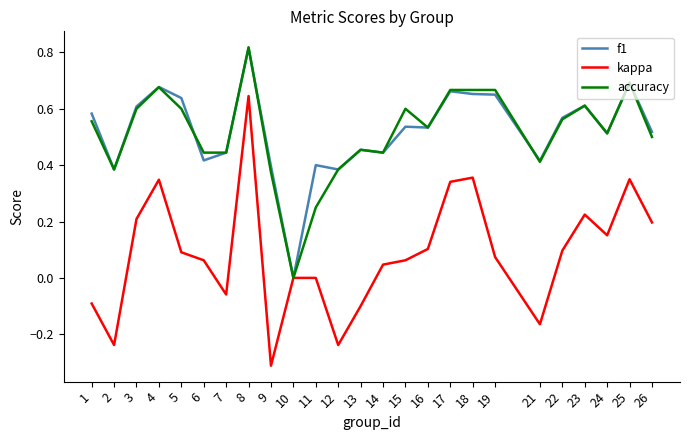

Which label corresponds to the smallest value in the chart?

9